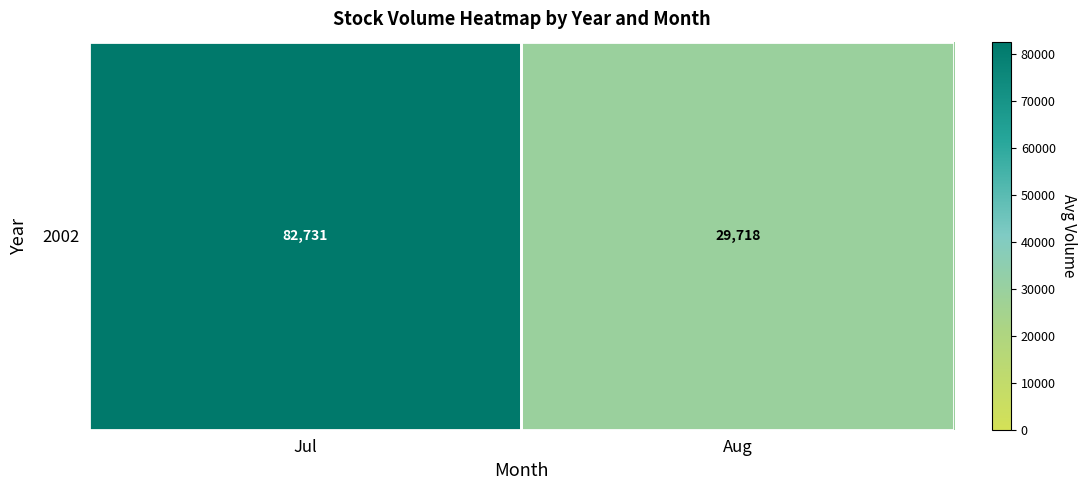

Reading left to right, transcribe all the data shown in this chart.

82731.2	29717.5